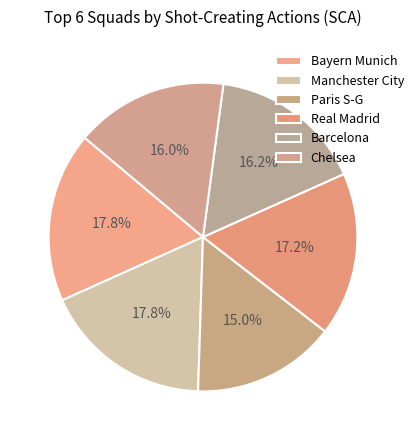

Rank the categories by value from lowest to highest.

Paris S-G, Chelsea, Barcelona, Real Madrid, Manchester City, Bayern Munich